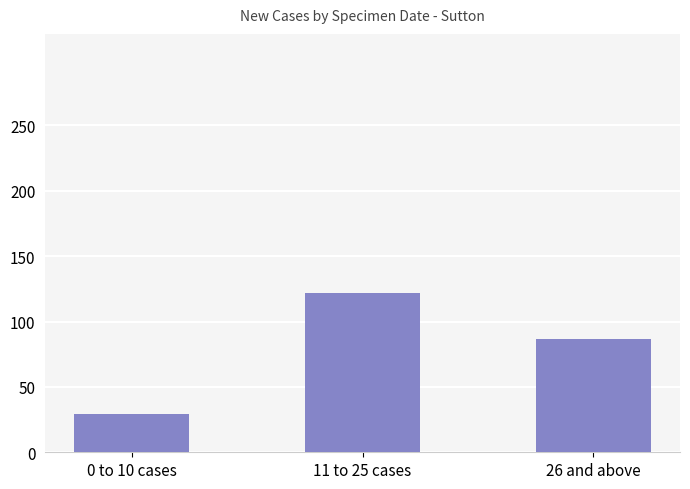

What is the difference between the maximum and minimum values?

93